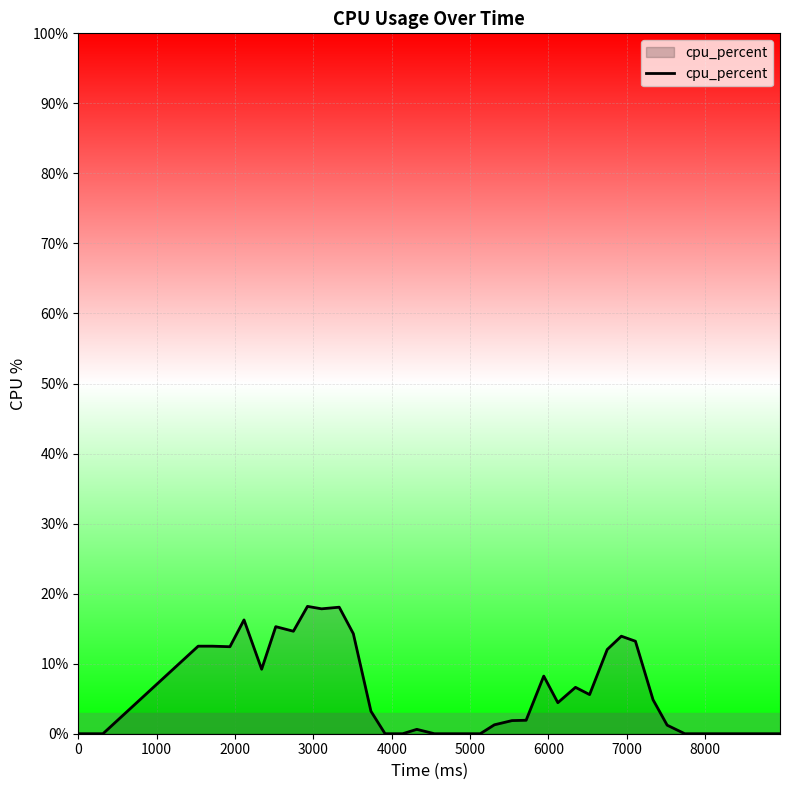

What is the greatest value displayed?

18.2